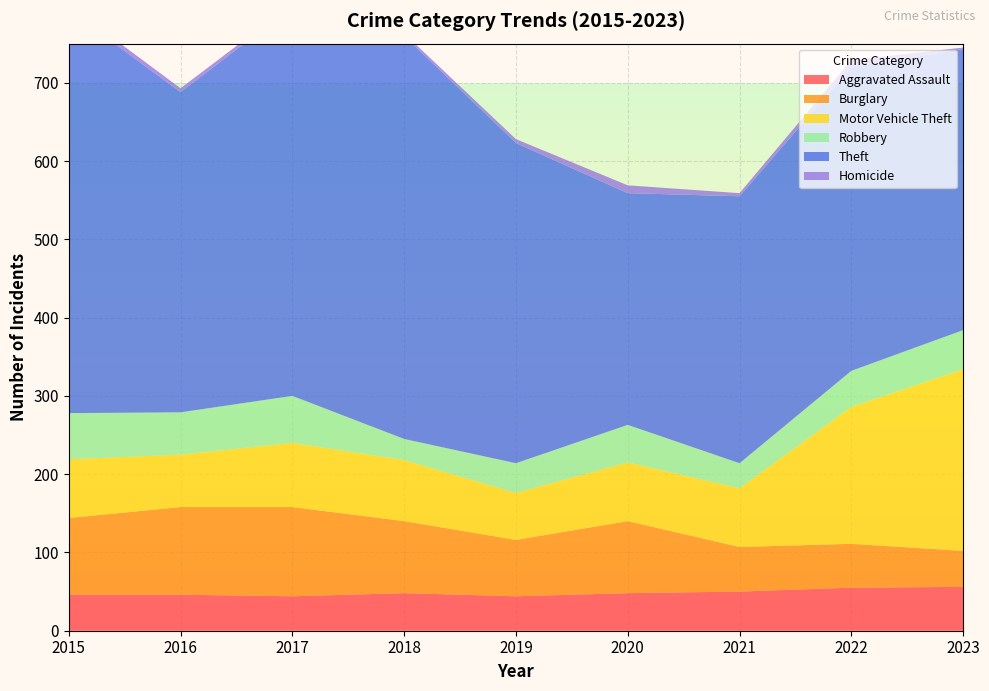

Reading left to right, what are all the values shown in this chart?

Aggravated Assault: 46	46	44	48	44	48	50	55	56
Burglary: 98	112	114	92	72	92	57	56	46
Motor Vehicle Theft: 75	67	82	78	60	75	75	175	232
Robbery: 59	54	60	27	38	48	32	46	50
Theft: 515	409	497	515	409	296	341	388	359
Homicide: 6	5	4	3	5	10	4	9	2